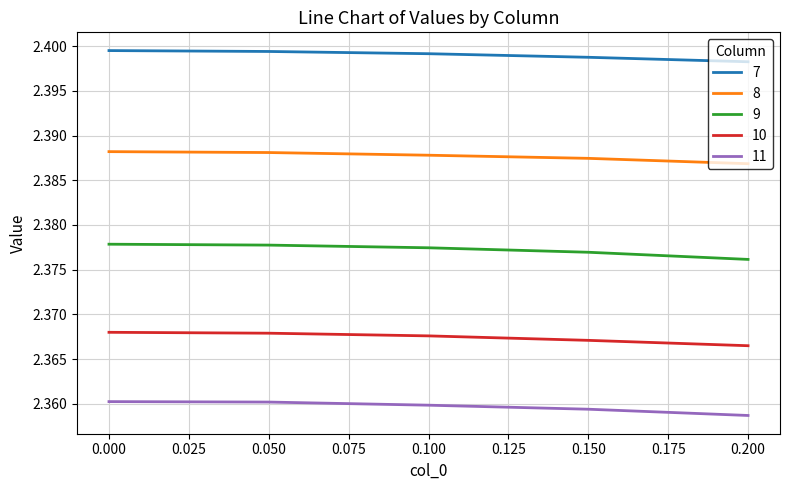

Rank the series at 0.150 from highest to lowest value.

7, 8, 9, 10, 11